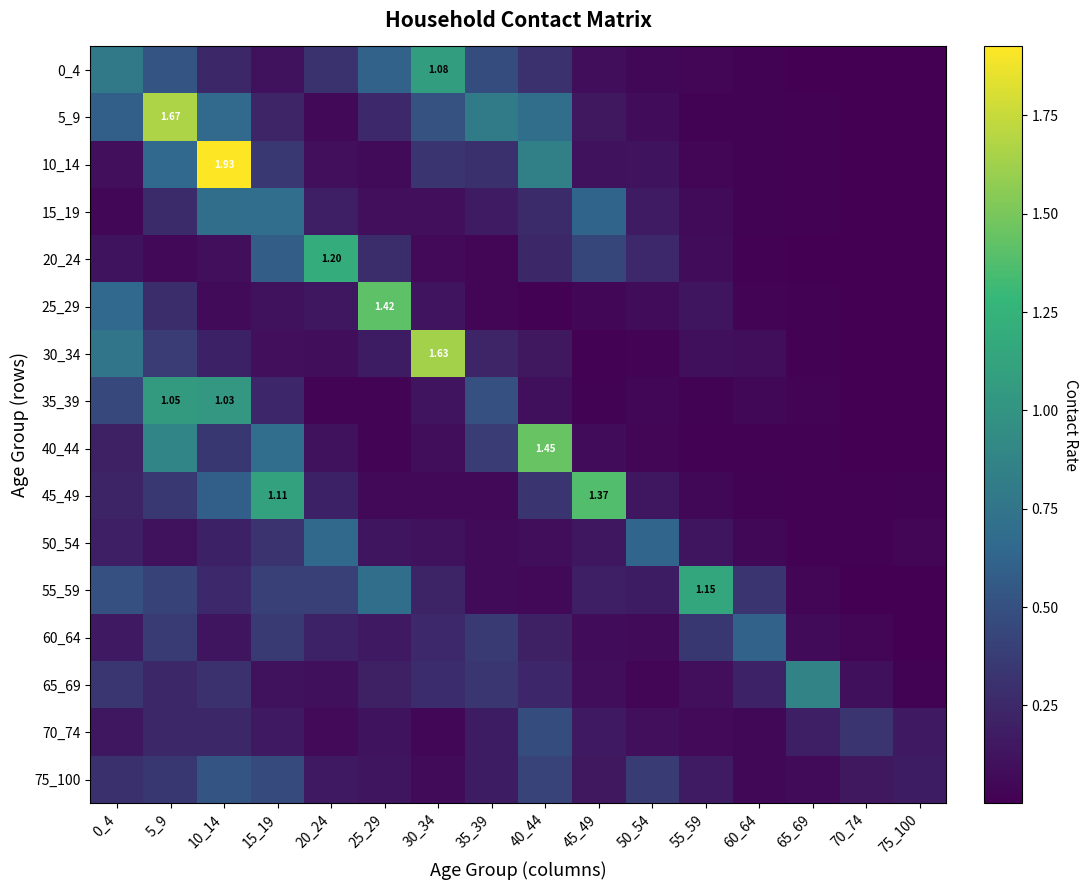

Is the value of 10_14 at 20_24 greater than the value of 55_59 at 50_54?

No